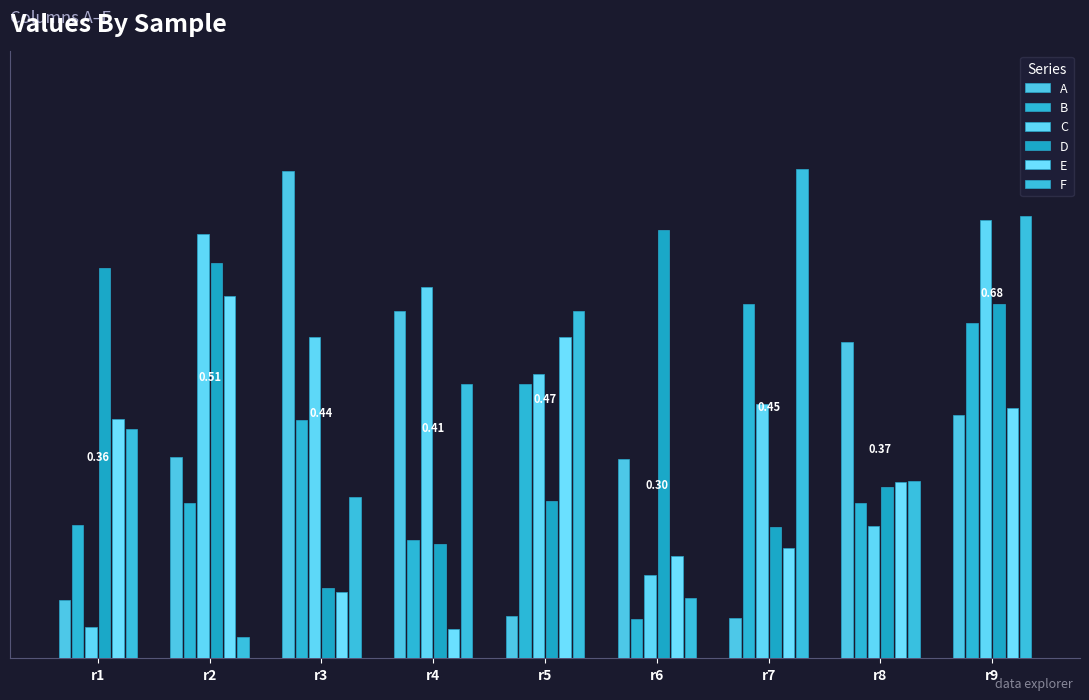

Are the bars horizontal?

No